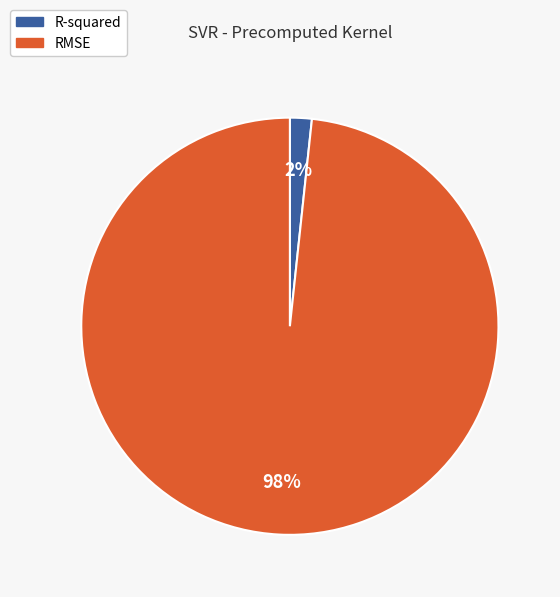

Does RMSE account for over 50% of the chart?

Yes